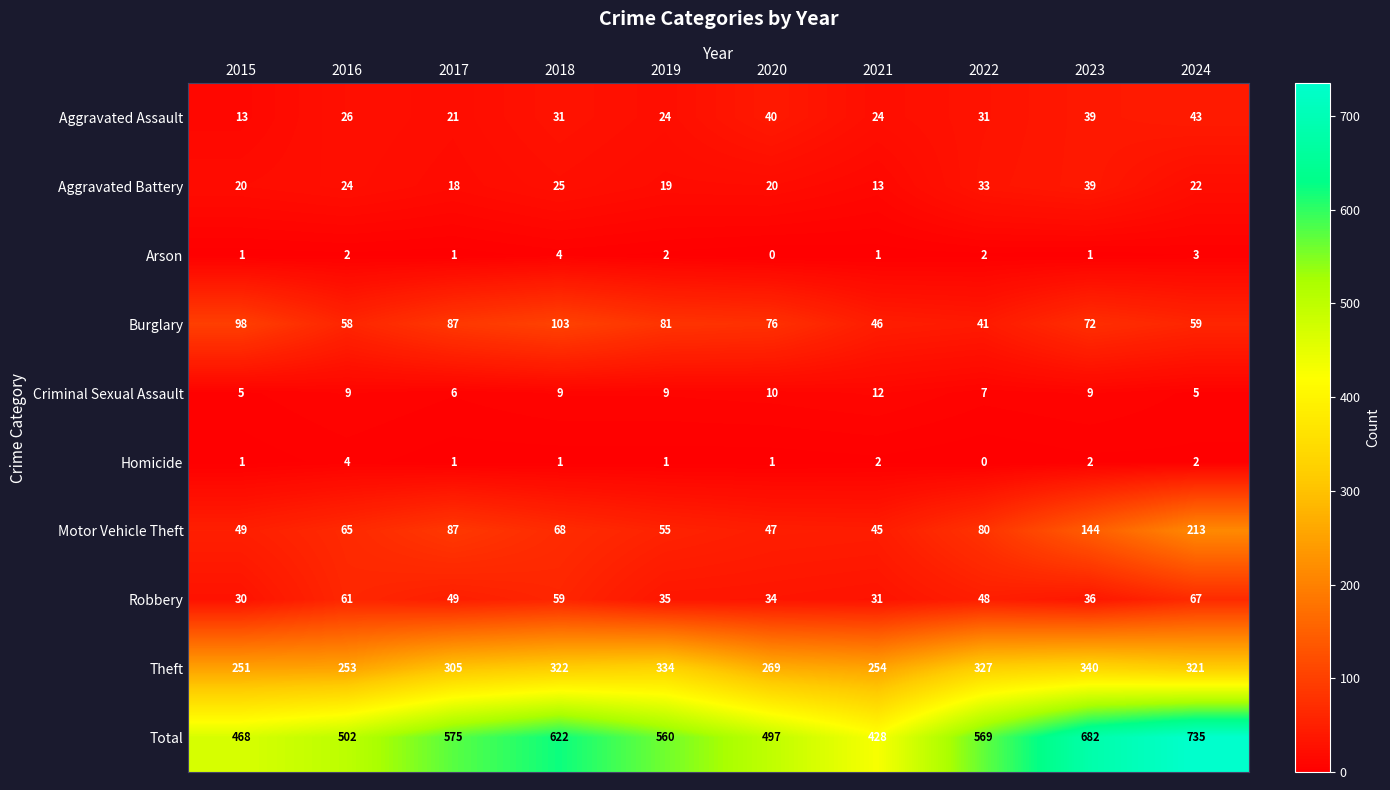

At which category is the sum across all series the highest?

2024